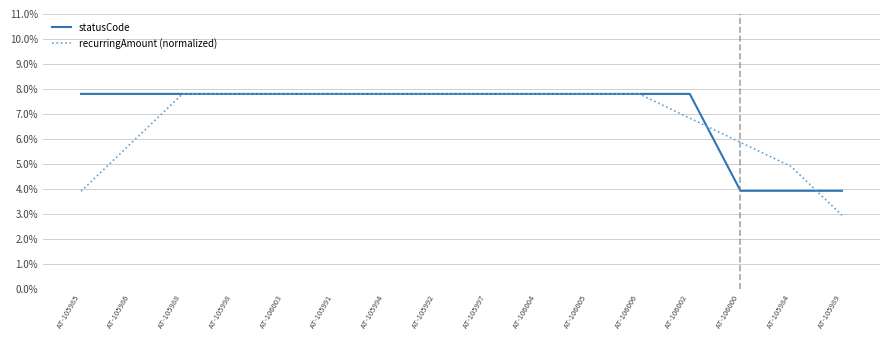

Does the chart have visible grid lines?

Yes